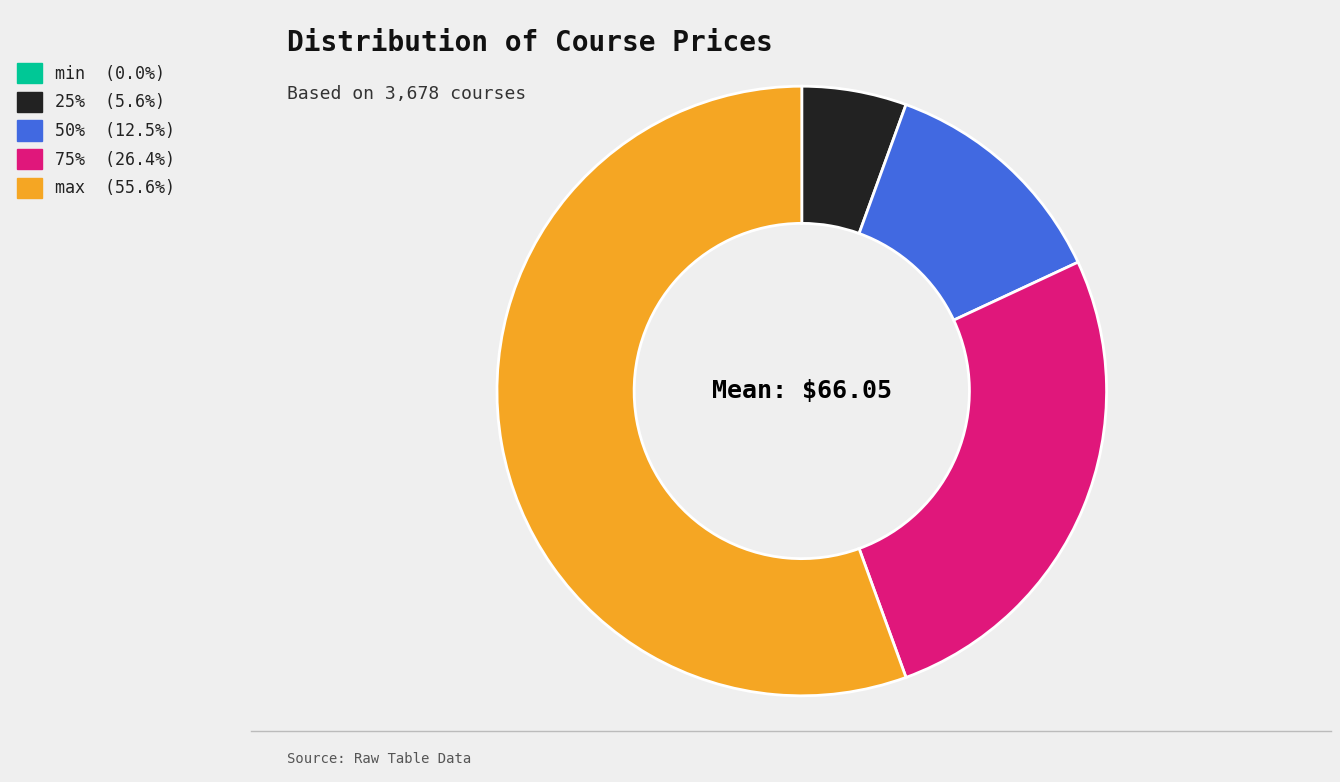

Does max (55.6%) account for over 50% of the chart?

Yes